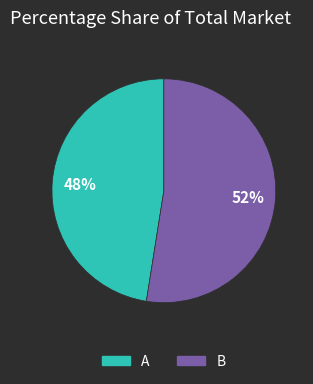

Count the number of slices in the pie.

2